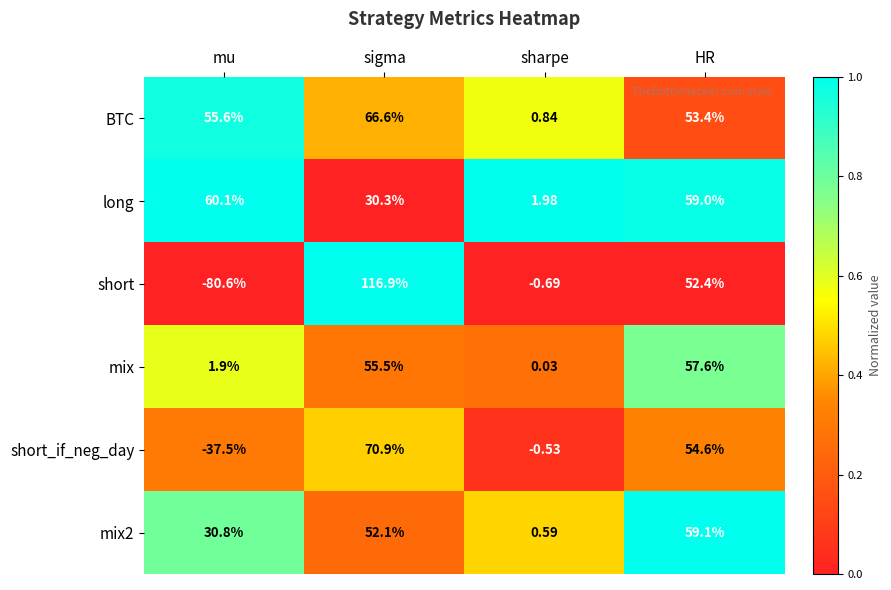

Where does the BTC series first go above 55?

mu